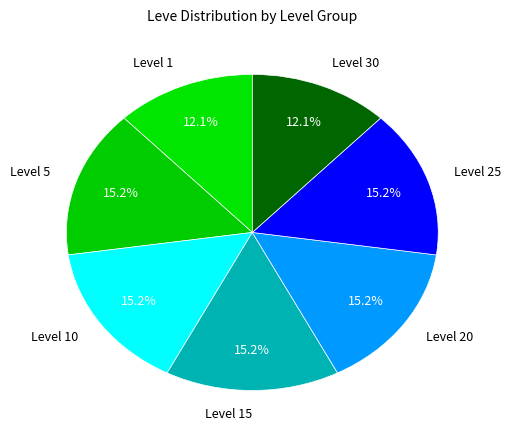

How much of the chart is everything except Level 1?

87.9%